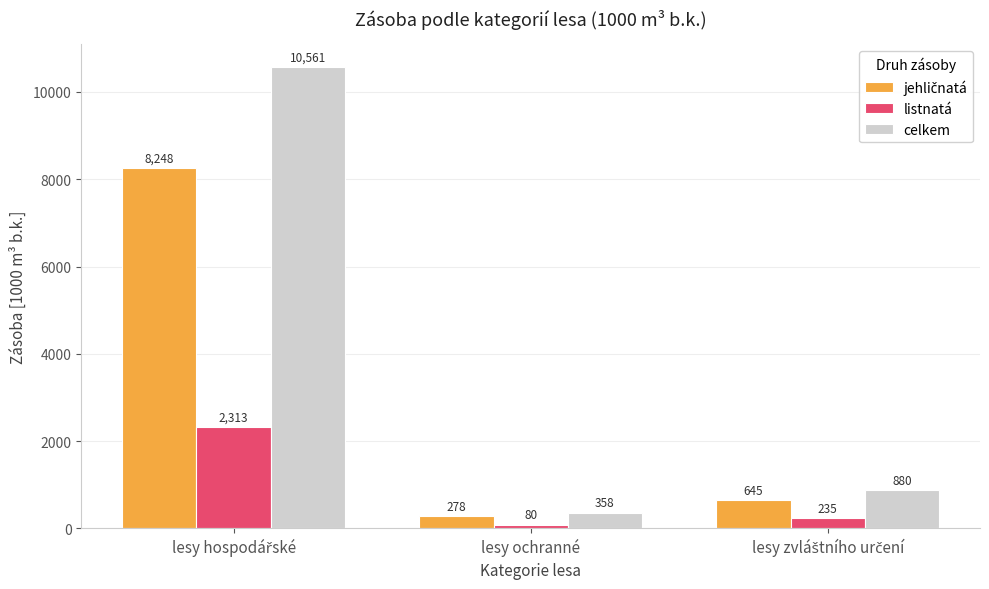

What is the average value of the celkem series?

3933.0